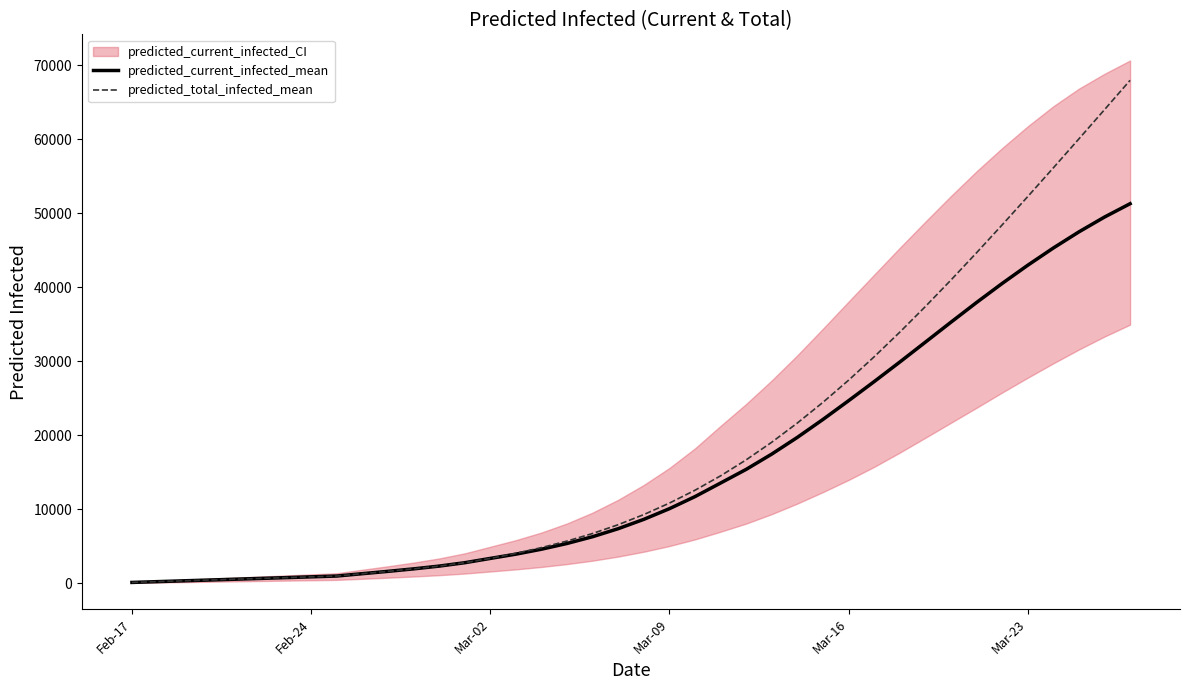

What is the highest value of the predicted_current_infected_mean series?

51282